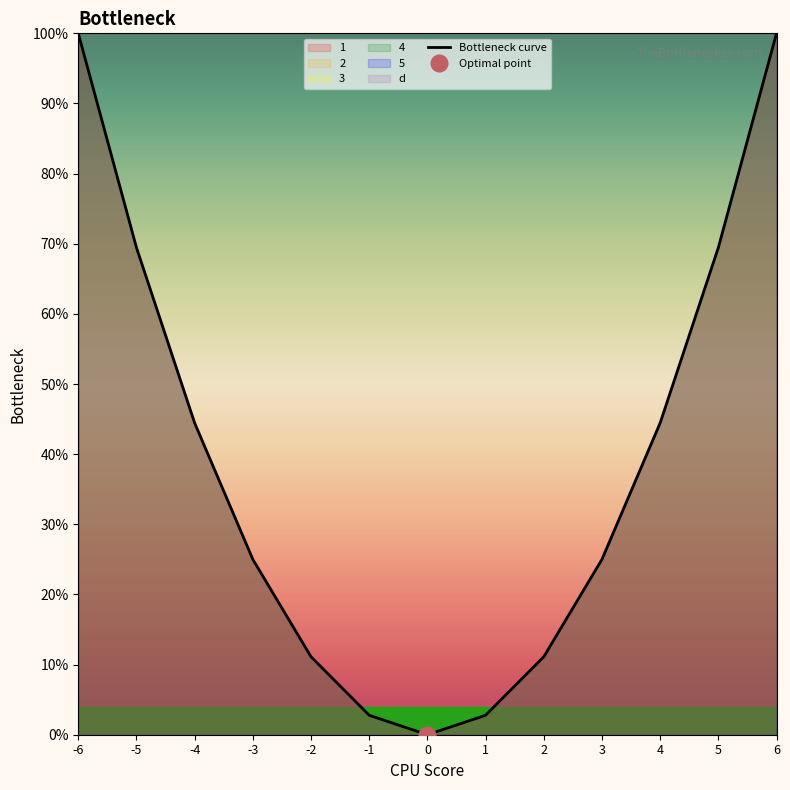

What is the change in value from -5 to -1?

-66.7